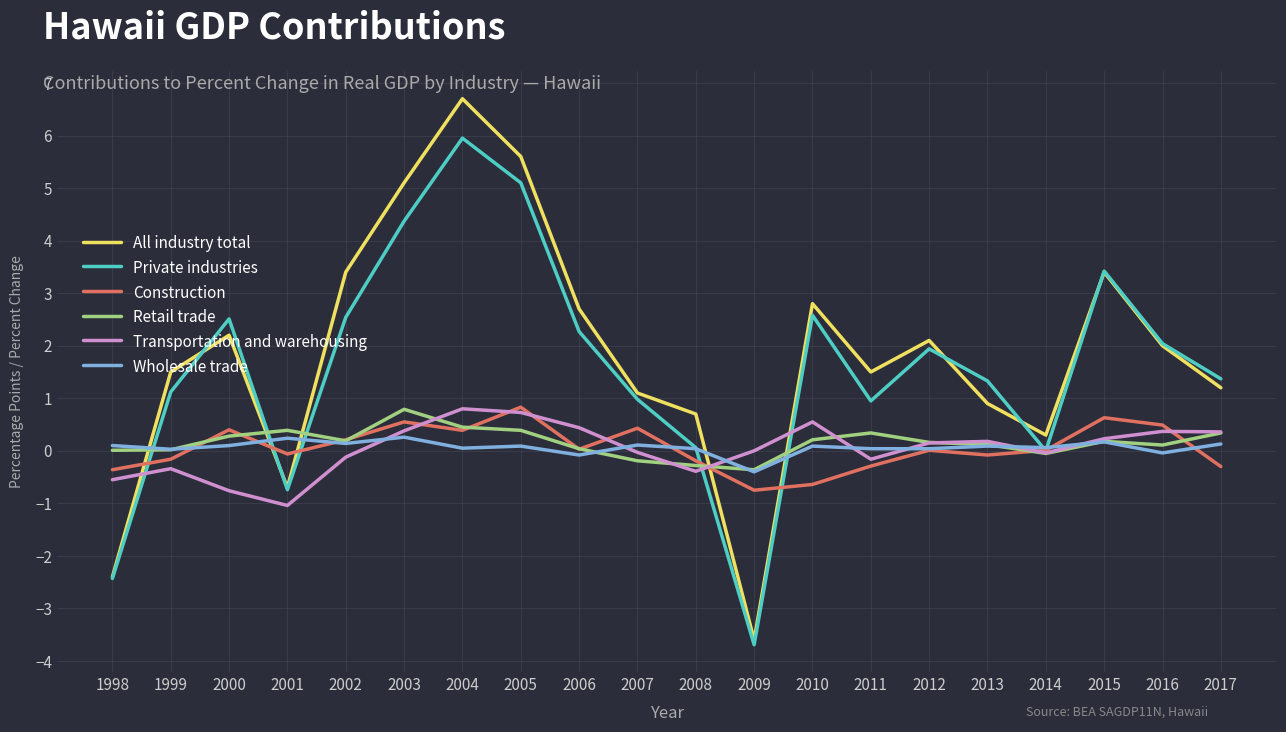

What is the sum of the All industry total values at 2010 and 2005?

8.4